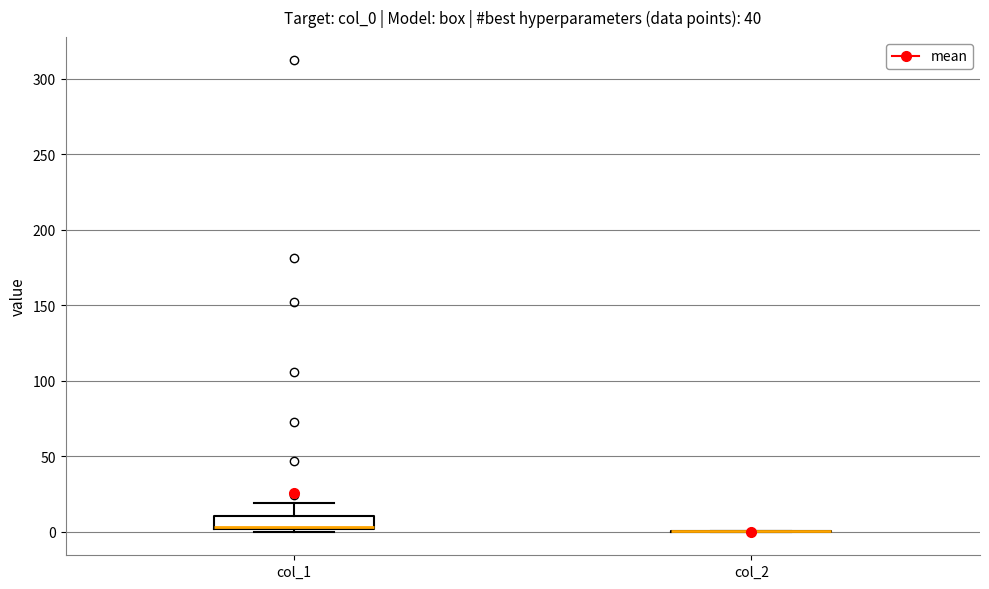

Reading left to right, read every box against the y-axis: the position of its median line, the range the box covers, and the ends of its whiskers. The values are not printed on the chart, so give them approximately, as read against the axis.

col_1: median 5 (drawn on the box's lower edge), box 0 to 10, whiskers 0 (just below the box's lower edge) to 20
col_2: box collapsed to a line at 0, whiskers 0 to 0